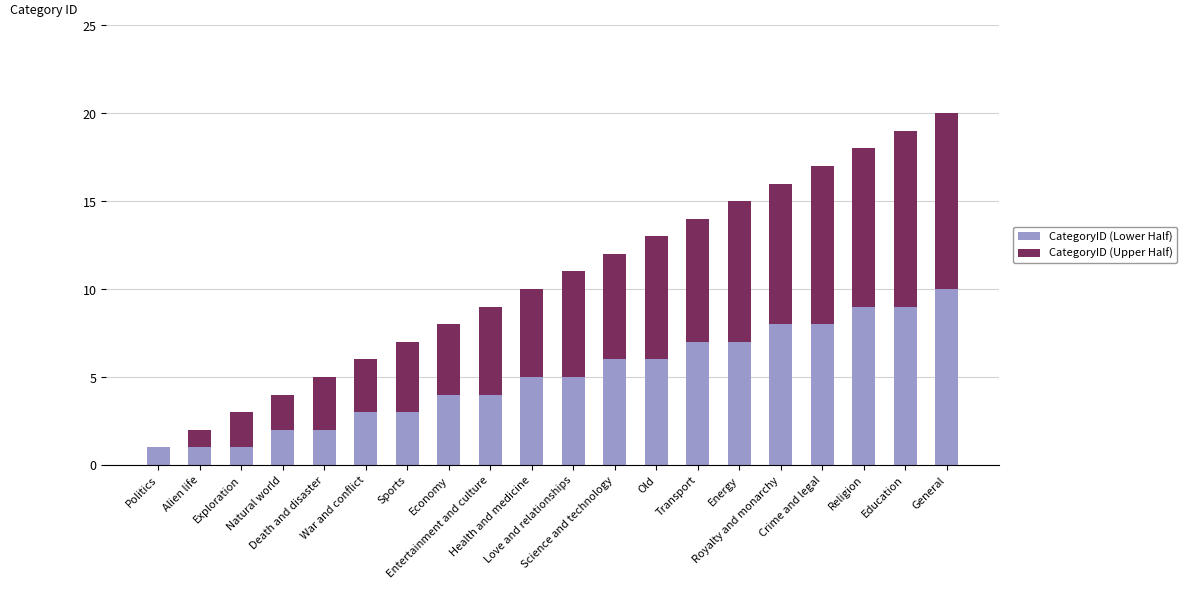

What are all the series names shown in the legend?

CategoryID (Lower Half), CategoryID (Upper Half)